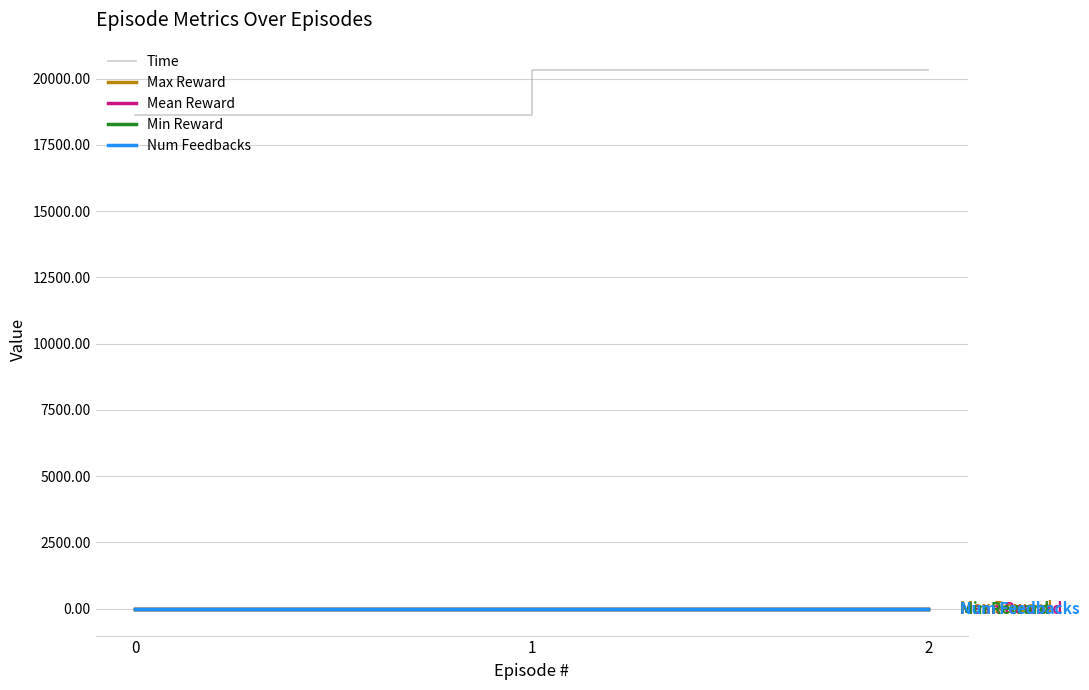

What is the difference between the maximum and minimum values in the Time series?

1721